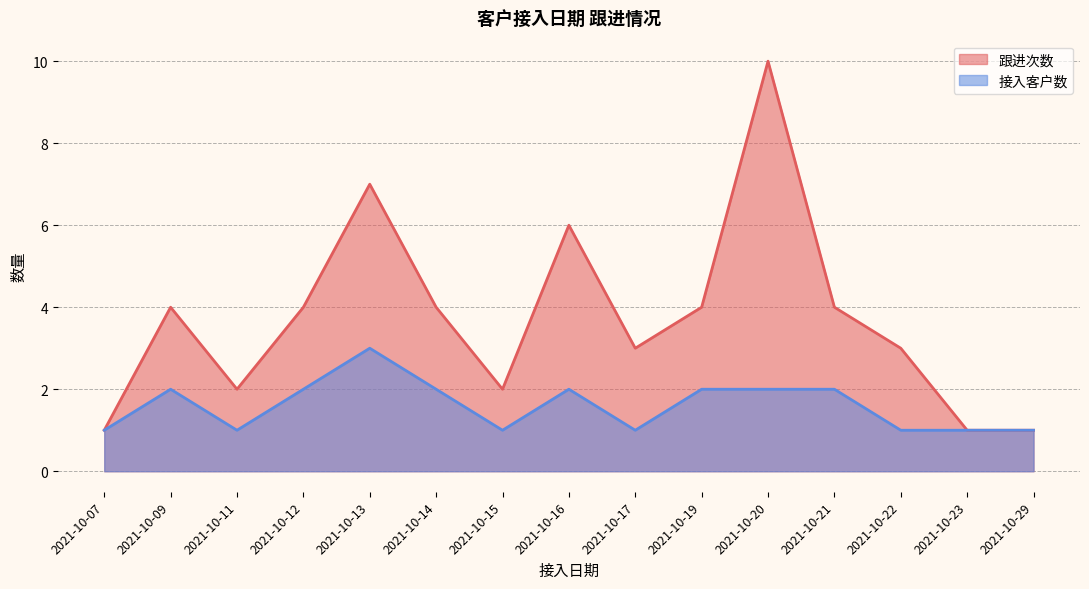

What is the value of the 客户编号_count point at the 13th from the left?

1